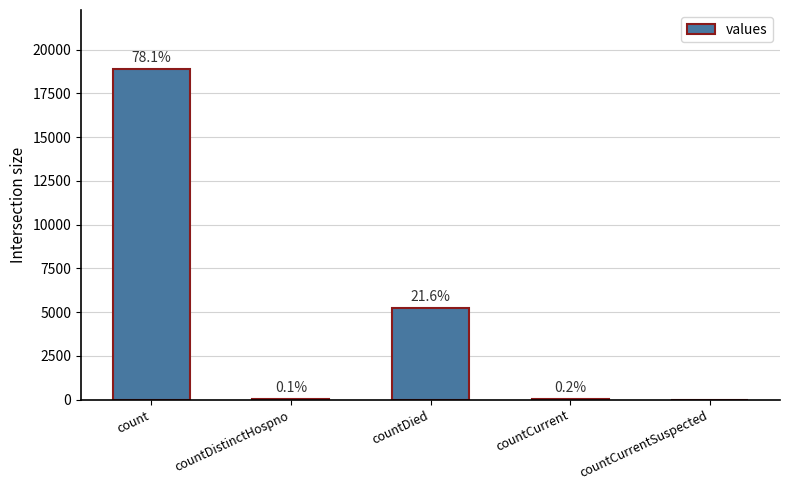

Rank the categories by value from lowest to highest.

countCurrentSuspected, countDistinctHospno, countCurrent, countDied, count